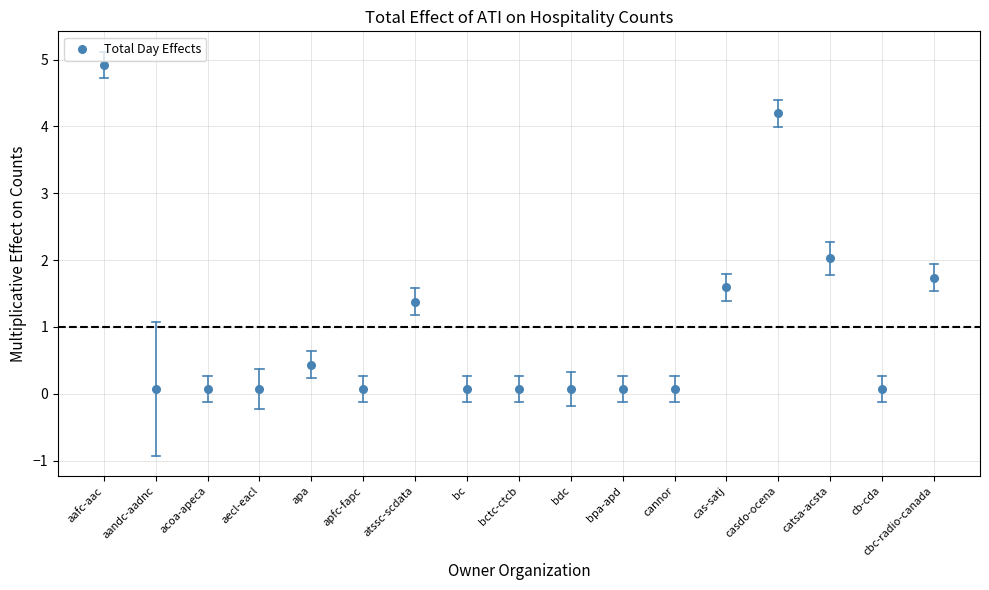

What is the range of Y values (max minus min)?

4.8